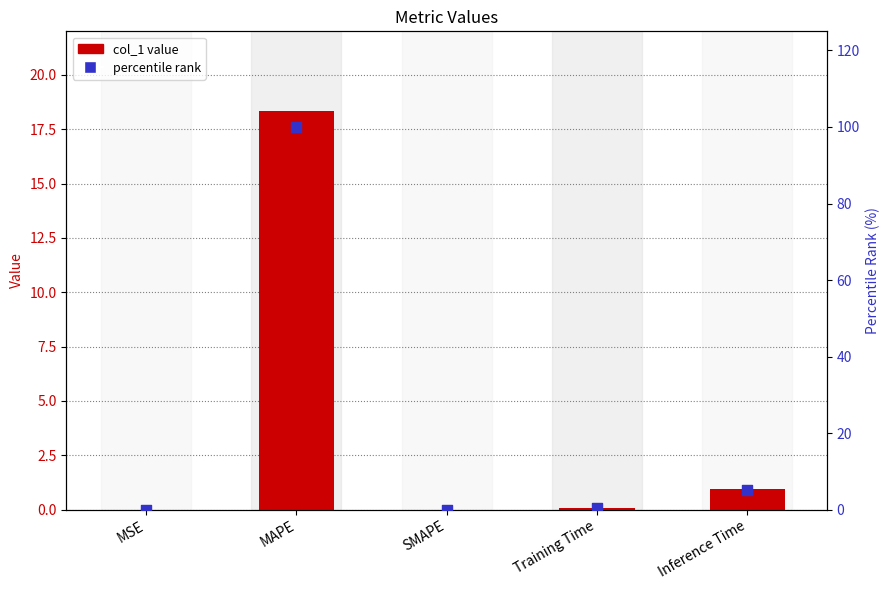

Is the value of percentile rank at MSE greater than the value of col_1 at MSE?

Yes